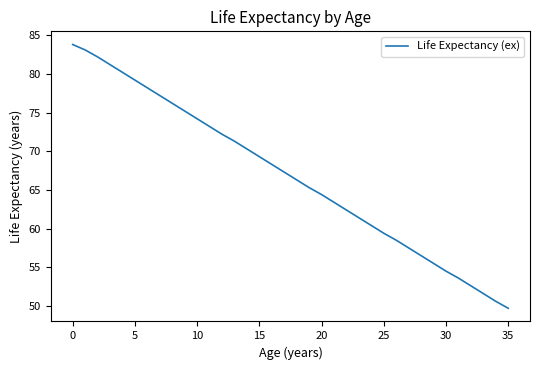

What is the maximum value shown in the chart?

83.8